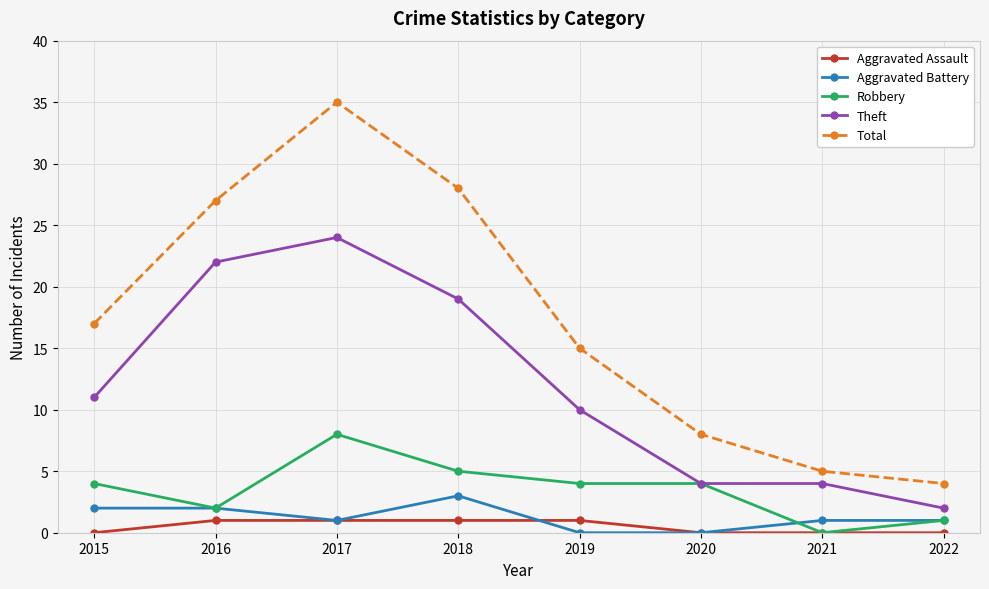

Reading left to right, extract all data points from this chart.

Aggravated Assault: 0	1	1	1	1	0	0	0
Aggravated Battery: 2	2	1	3	0	0	1	1
Robbery: 4	2	8	5	4	4	0	1
Theft: 11	22	24	19	10	4	4	2
Total: 17	27	35	28	15	8	5	4